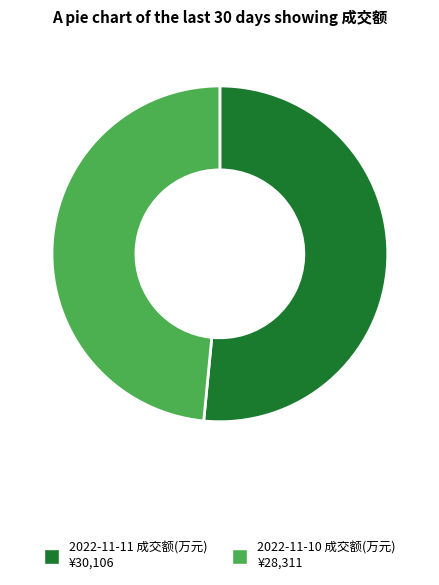

Do 2022-11-10 成交额(万元) and 2022-11-11 成交额(万元) together represent more than half of the pie?

Yes